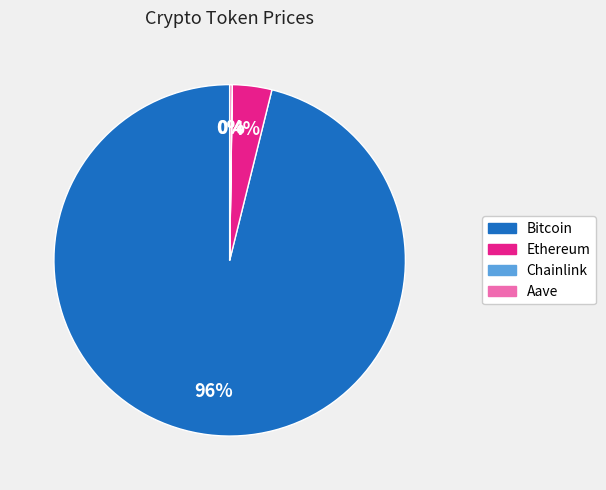

Is Bitcoin the majority of the pie?

Yes